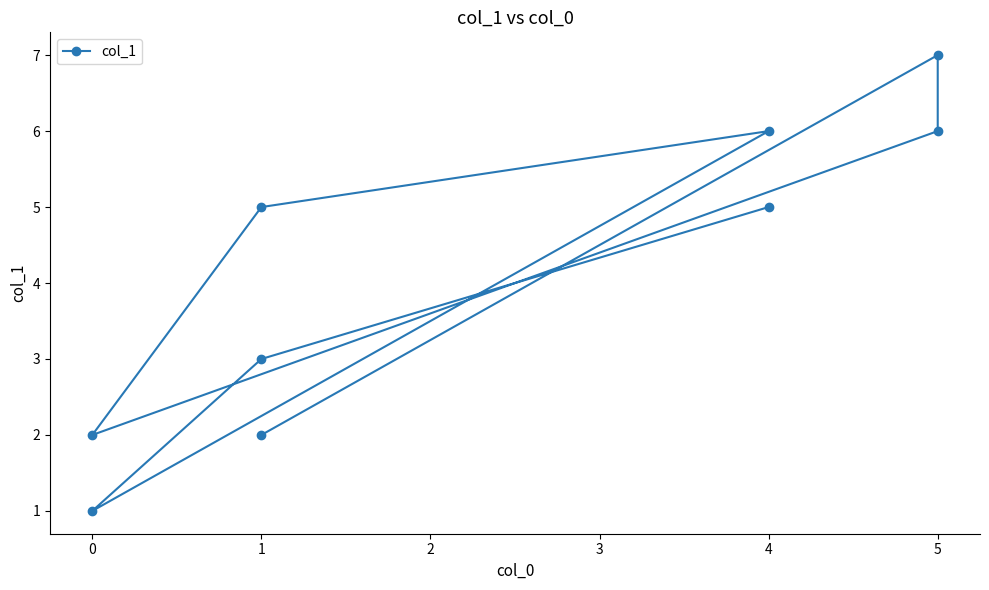

What is the ratio of the value at 5 to the value at 1?

2.3